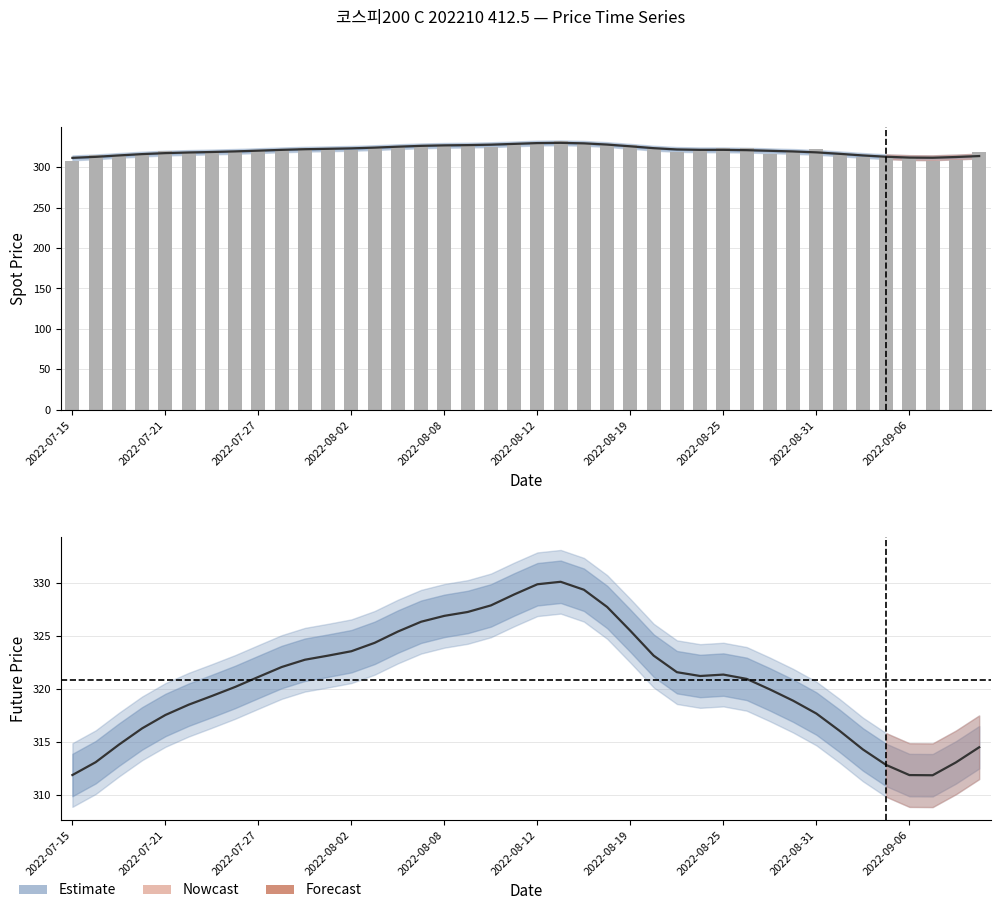

What is the approximate value at 2022-08-22?

322.8